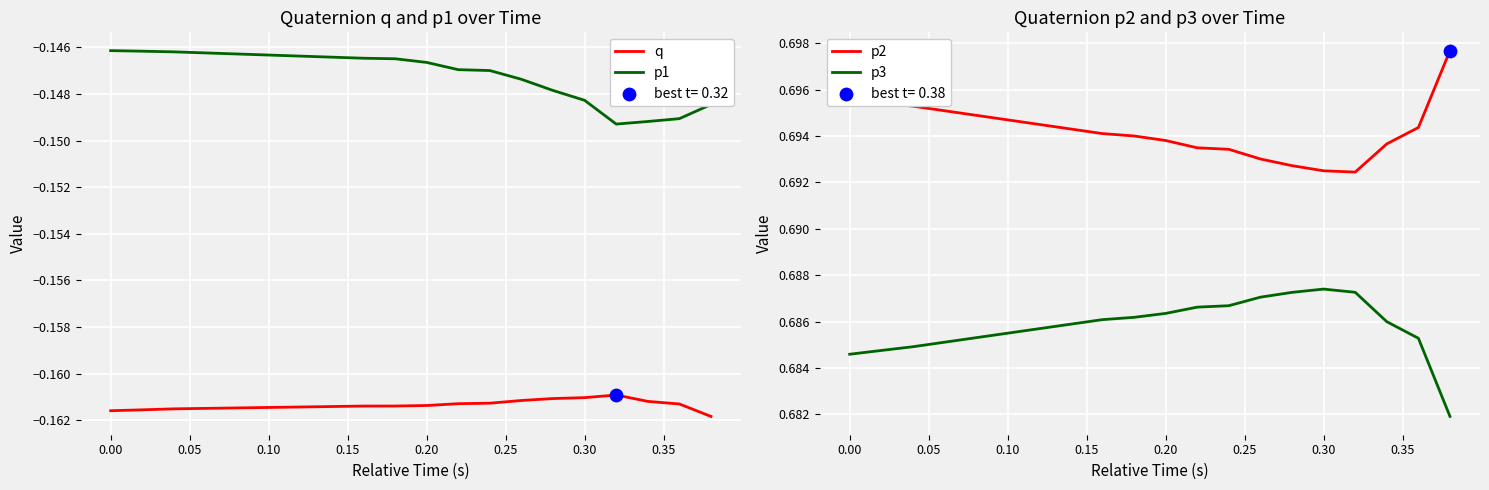

Which series has the largest total across all categories?

p2